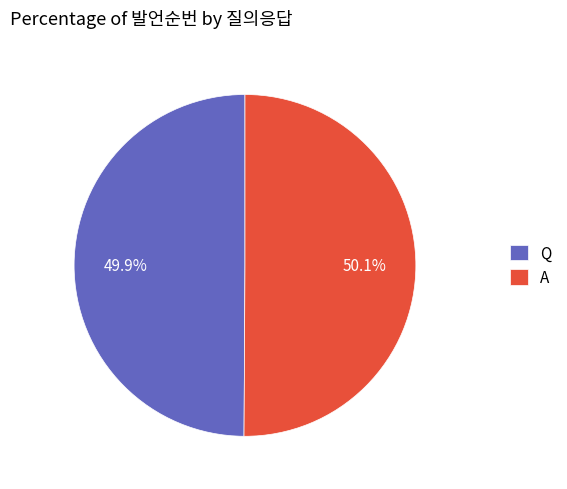

Is there any slice that represents more than half of the pie?

Yes